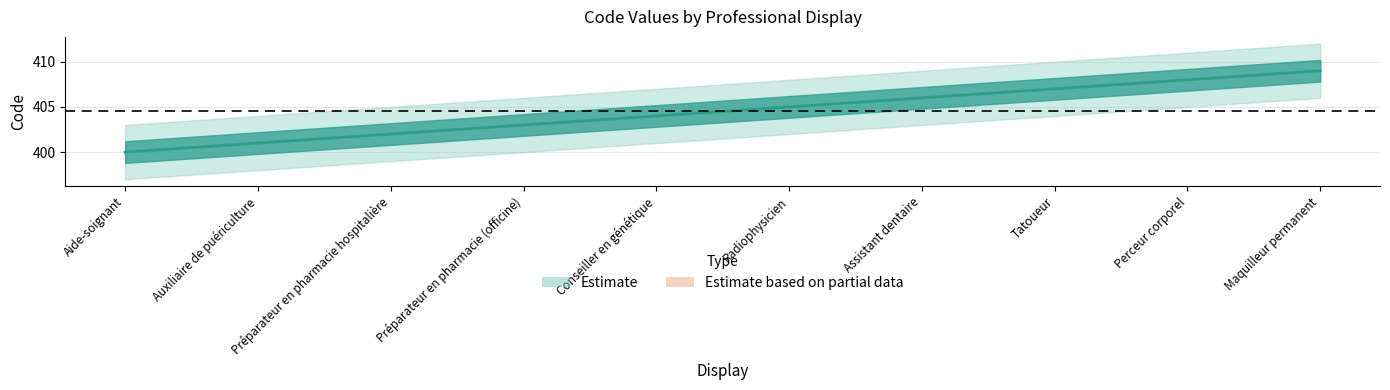

The value at Préparateur en pharmacie (officine) is 630. True or false?

False